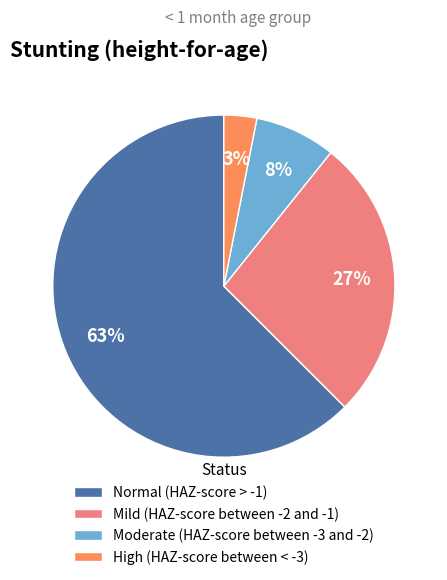

How many slices are in this pie chart?

4